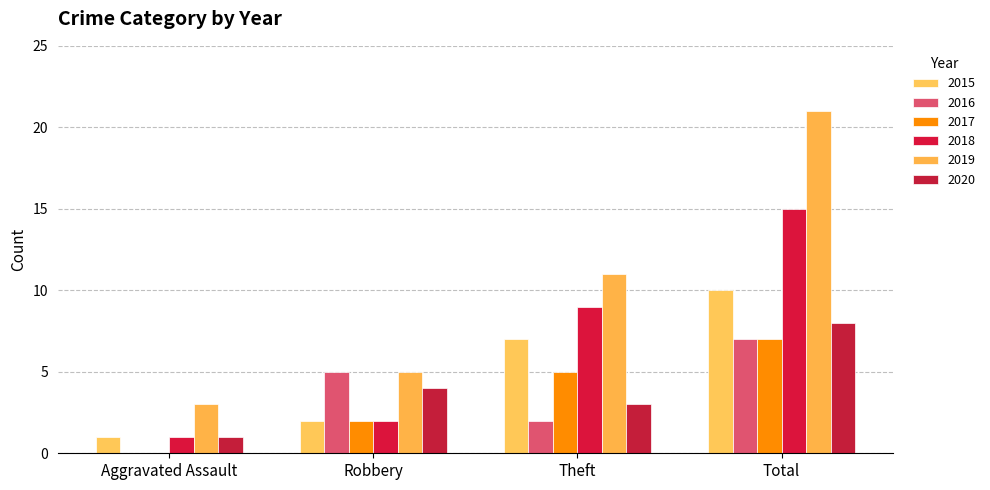

At Total, list the series in order from largest to smallest.

2019, 2018, 2015, 2020, 2016, 2017